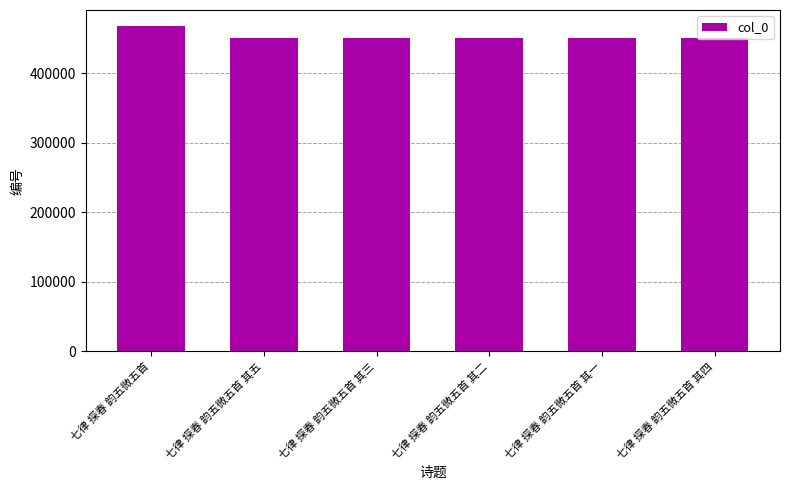

Read the value at 七律 探春 韵五微五首 其一.

450110